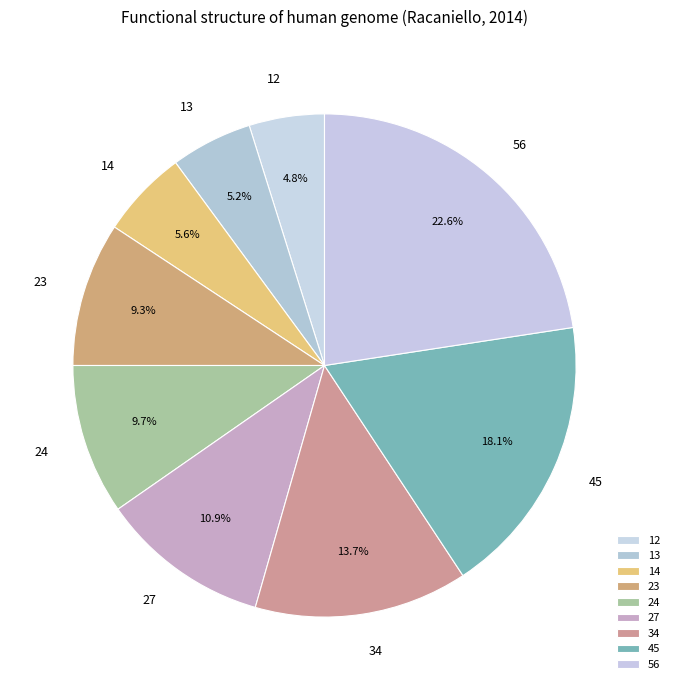

What is the largest slice in the pie chart?

56